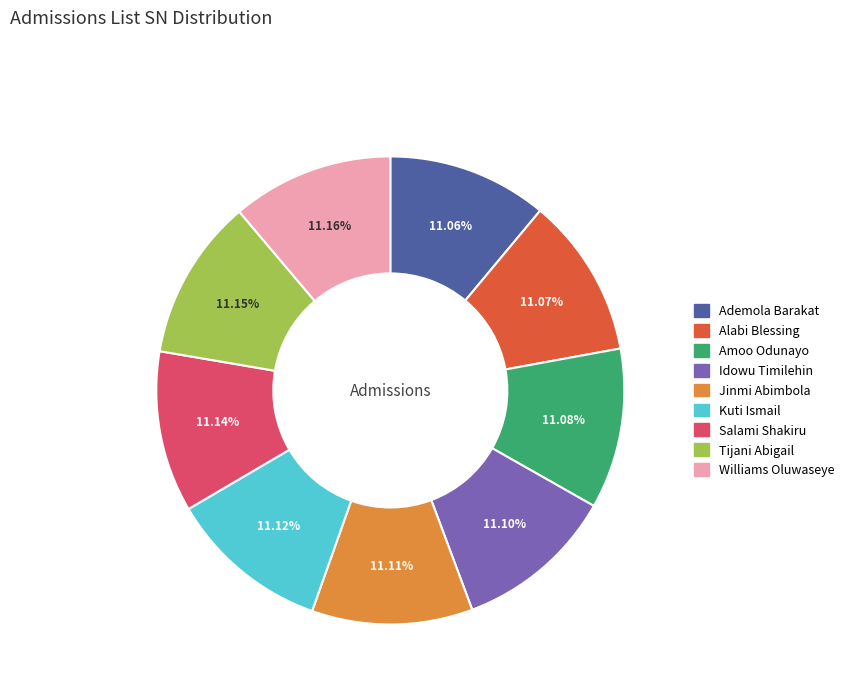

Combined, do Idowu Timilehin and Kuti Ismail account for over 50%?

No